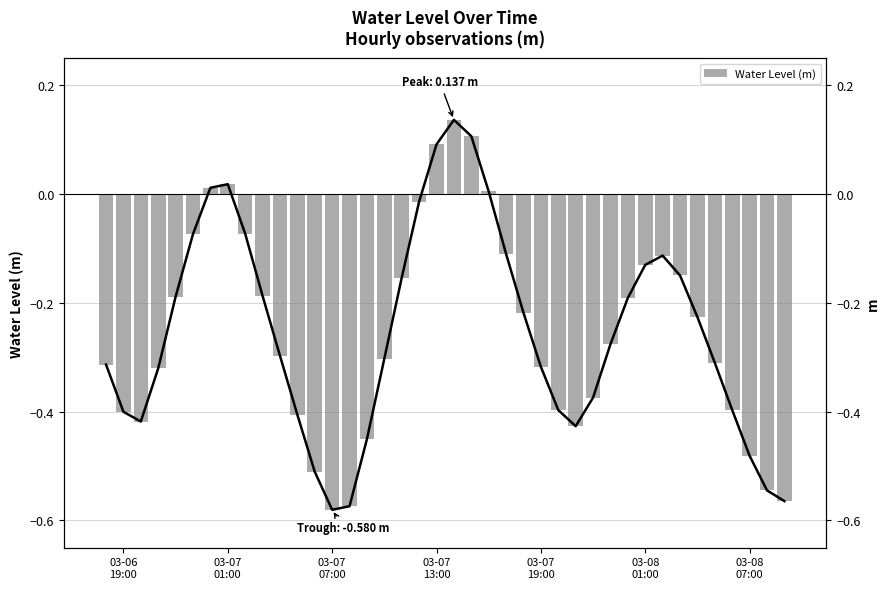

Are the bars horizontal?

No